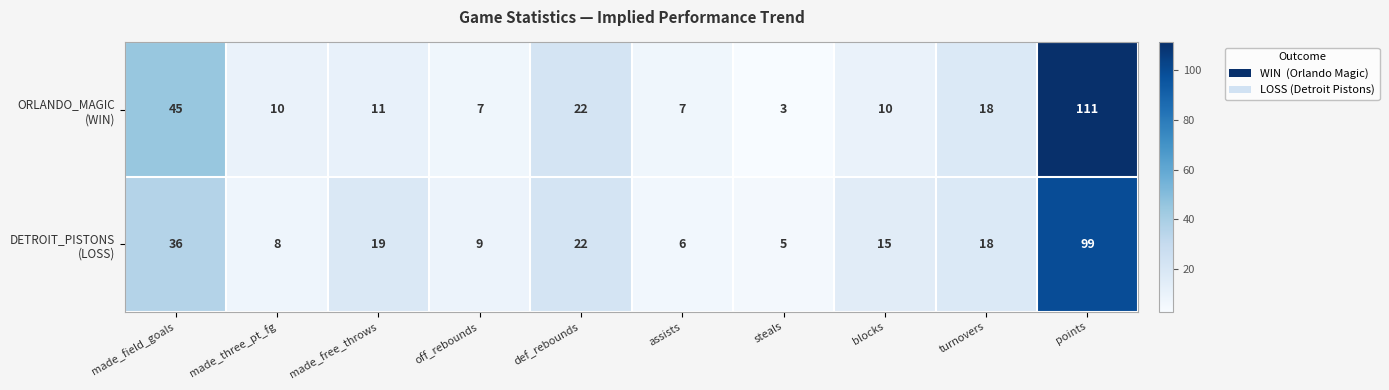

What is the total value across all series at blocks?

25